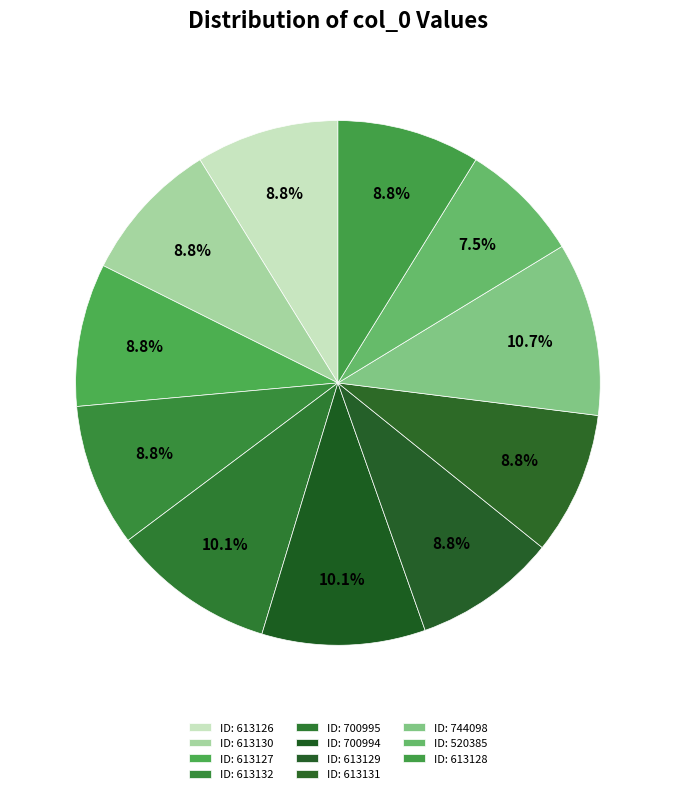

To the nearest percent, what is the average slice percentage?

9%